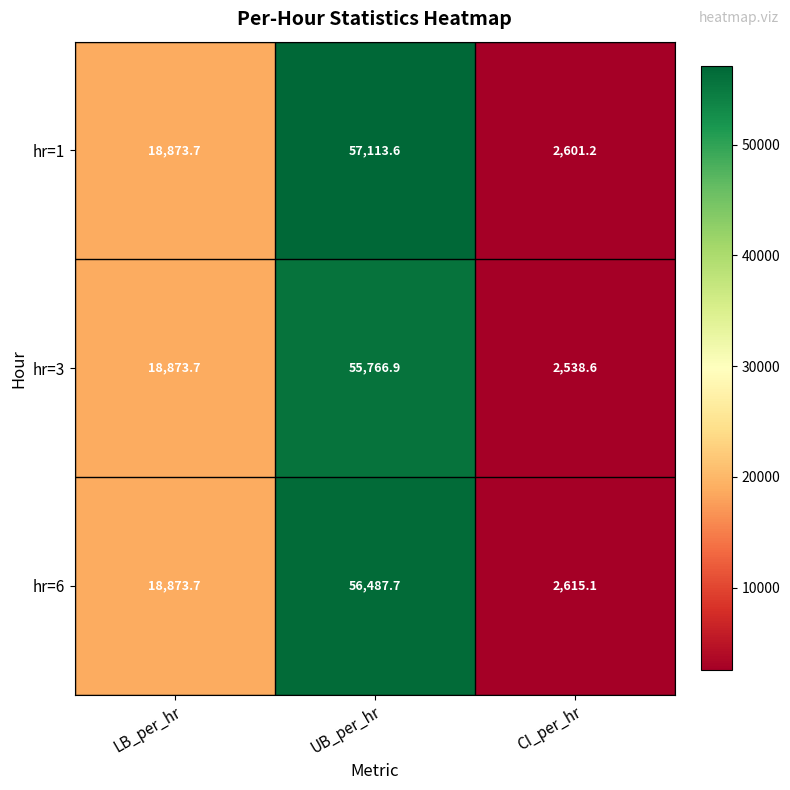

How many series are shown in this chart?

3